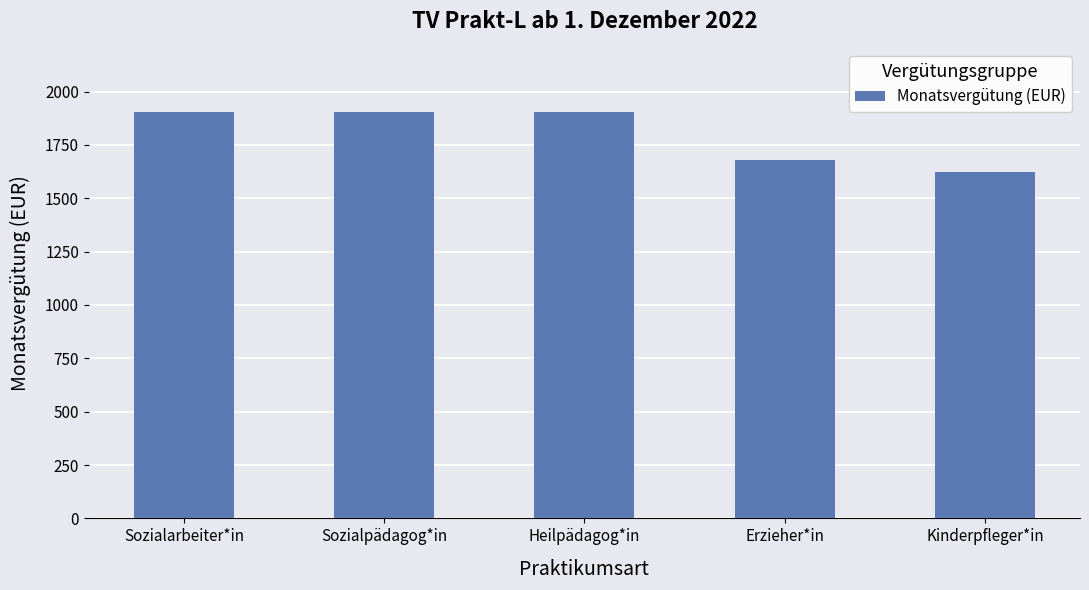

What is the sum of all values?

9010.2